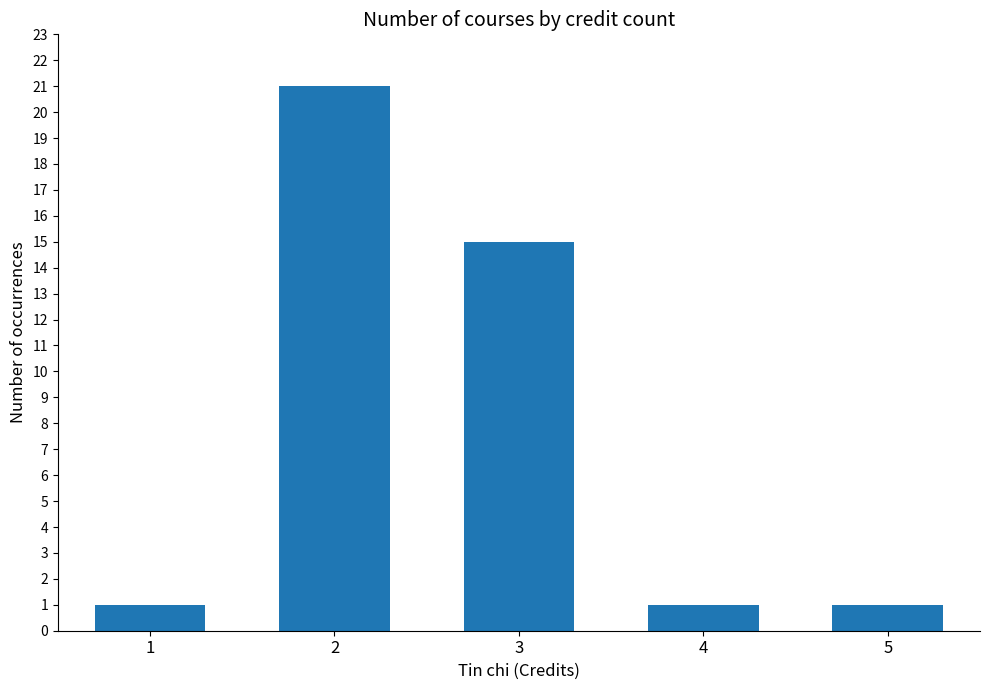

Is it true that the value at 5 is 1?

True